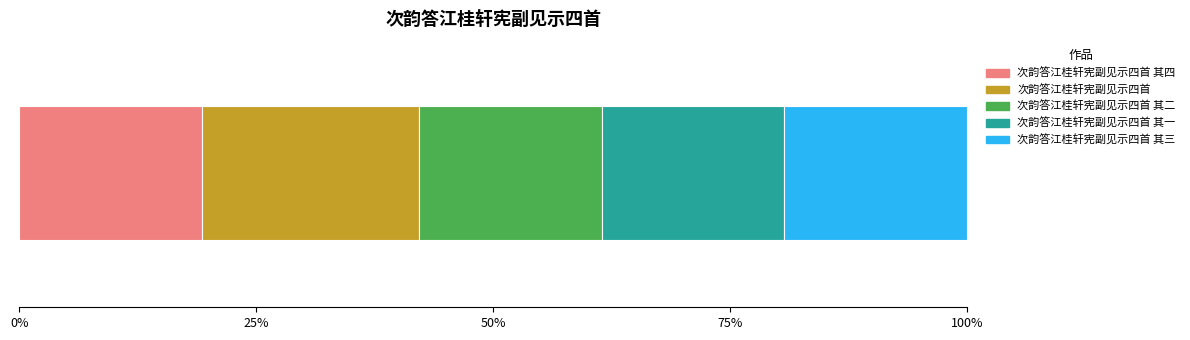

What are all the series names shown in the legend?

次韵答江桂轩宪副见示四首 其四, 次韵答江桂轩宪副见示四首, 次韵答江桂轩宪副见示四首 其二, 次韵答江桂轩宪副见示四首 其一, 次韵答江桂轩宪副见示四首 其三